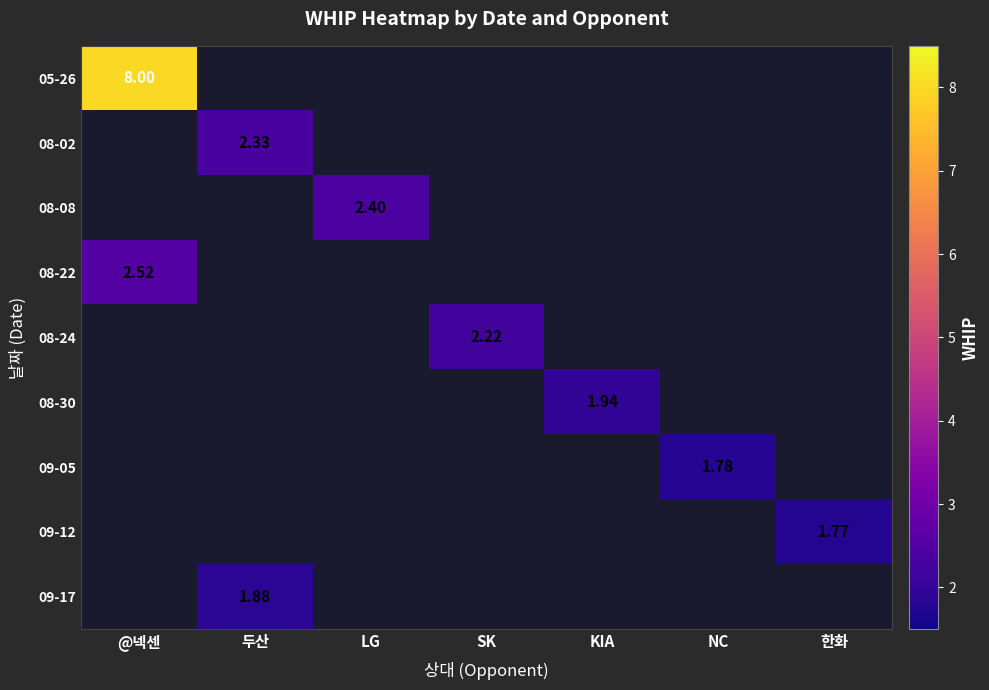

Count the number of categories in the chart.

7